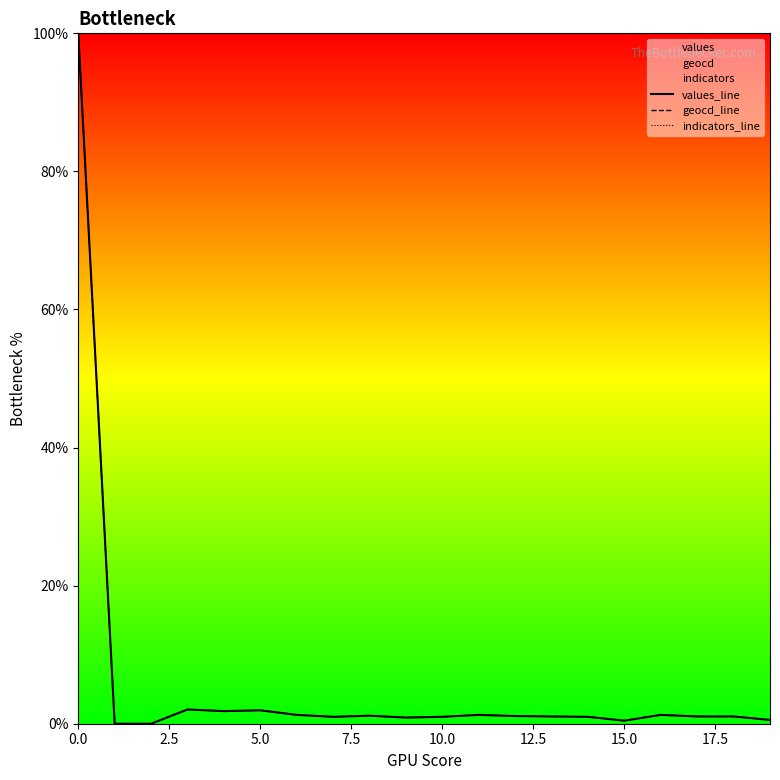

What is the label of the 12th point from the left?

11